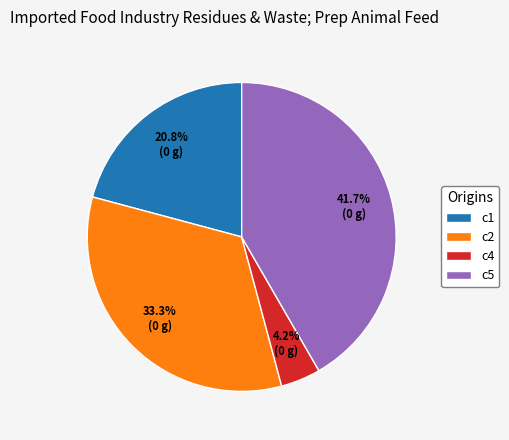

Rank the categories by value from highest to lowest.

c5, c2, c1, c4